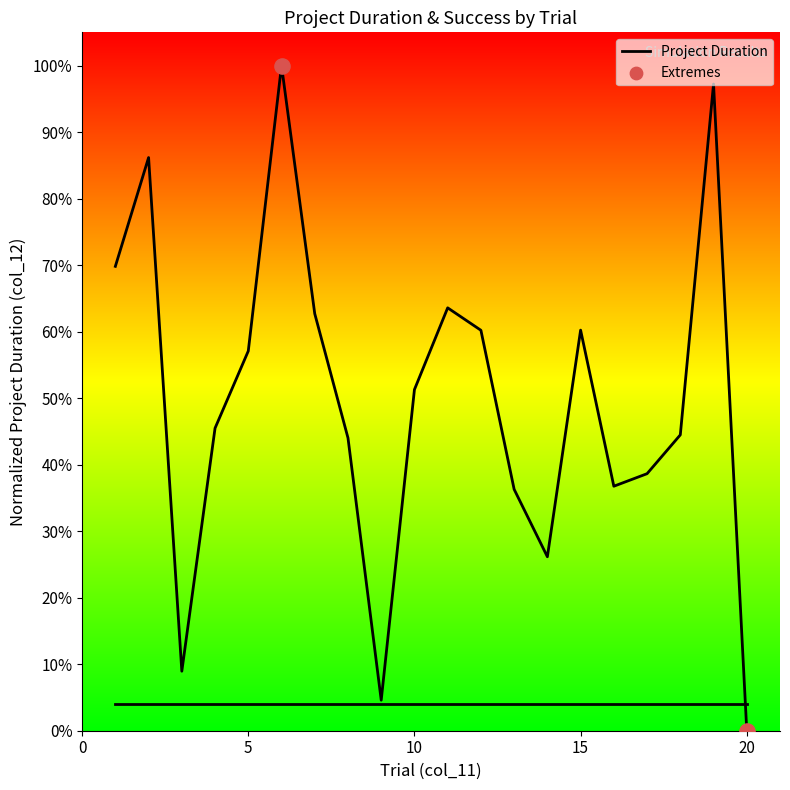

Between 13 and 14, which is larger?

13